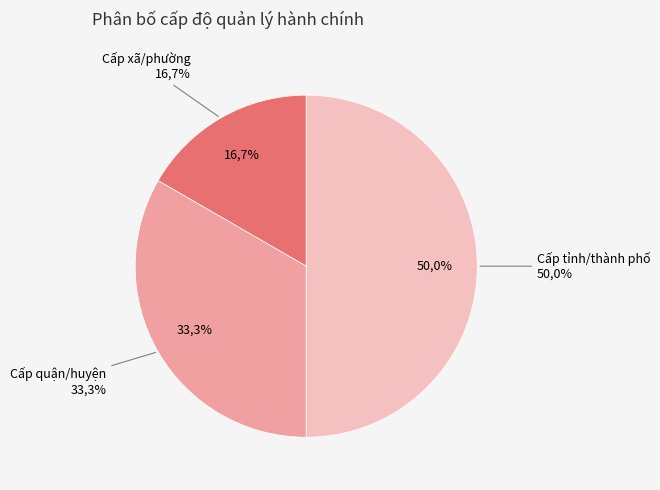

Between Cấp quận/huyện and Cấp tỉnh/thành phố, which is larger?

Cấp tỉnh/thành phố